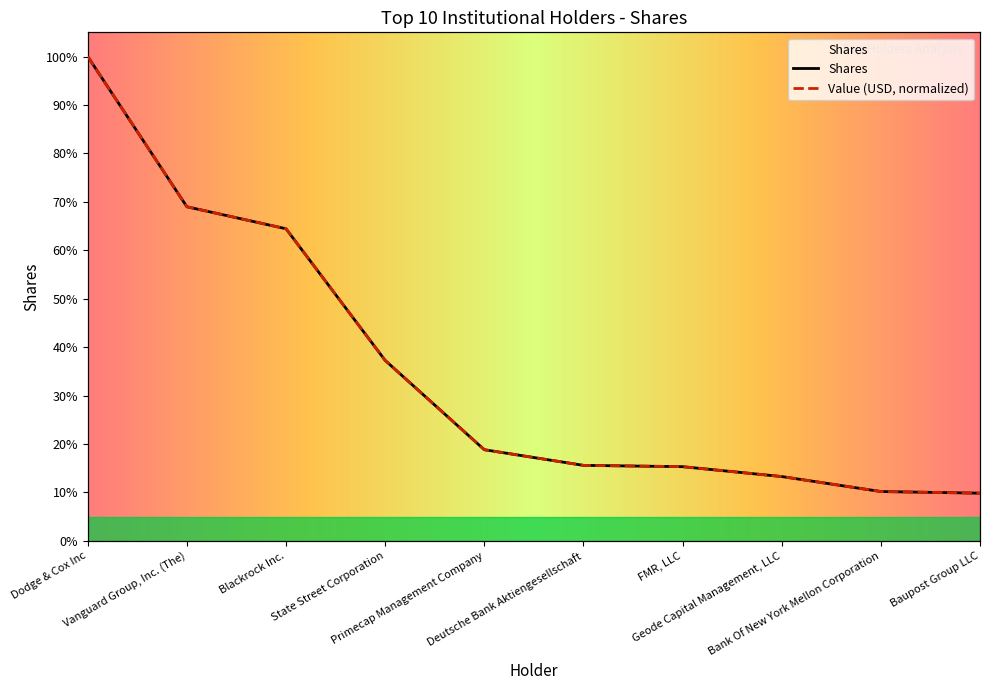

Reading right to left, list all the values displayed in this chart.

Shares: Baupost Group LLC=18000681.0	Bank Of New York Mellon Corporation=18618279.0	Geode Capital Management, LLC=24279673.0	FMR, LLC=28009125.0	Deutsche Bank Aktiengesellschaft=28503096.0	Primecap Management Company=34417536.0	State Street Corporation=68145030.0	Blackrock Inc.=117859851.0	Vanguard Group, Inc. (The)=126165638.0	Dodge & Cox Inc=182894106.0
Value: Baupost Group LLC=18000681.0	Bank Of New York Mellon Corporation=18618278.9	Geode Capital Management, LLC=24279673.0	FMR, LLC=28009125.0	Deutsche Bank Aktiengesellschaft=28503096.0	Primecap Management Company=34417536.0	State Street Corporation=68145030.0	Blackrock Inc.=117859851.0	Vanguard Group, Inc. (The)=126165638.0	Dodge & Cox Inc=182894106.0